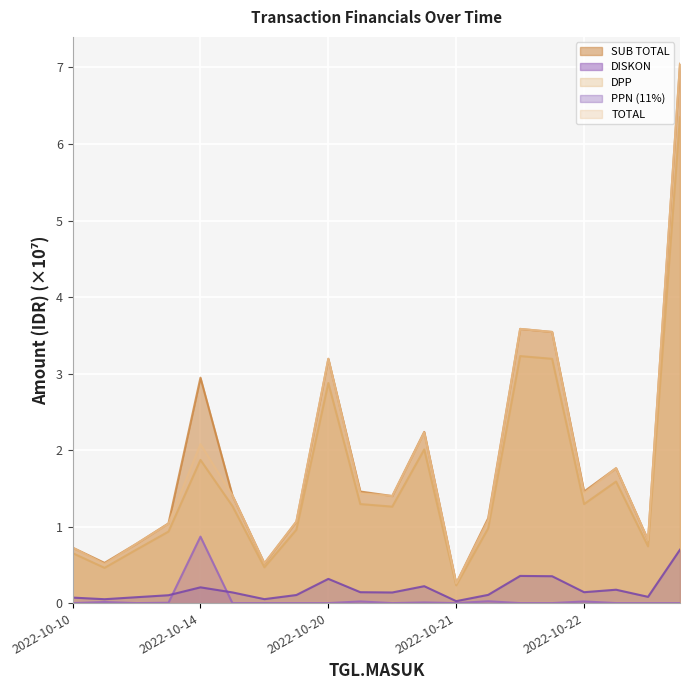

True or false: SUB TOTAL and DISKON cross at least once.

False